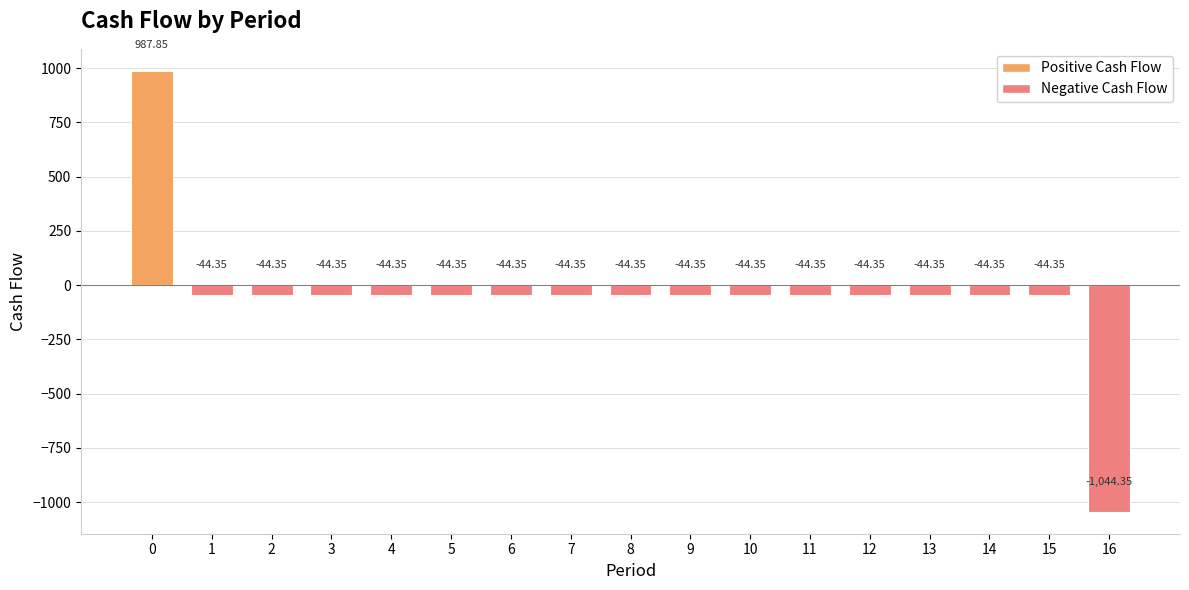

What is the sum of all values?

-721.7